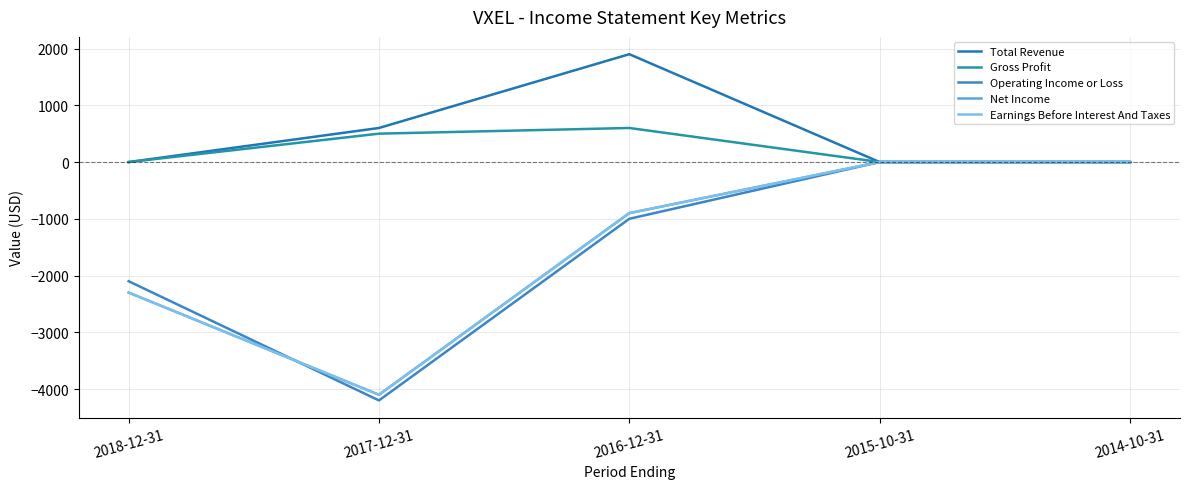

True or false: Earnings Before Interest And Taxes has more than 1 points higher than both neighbors.

False